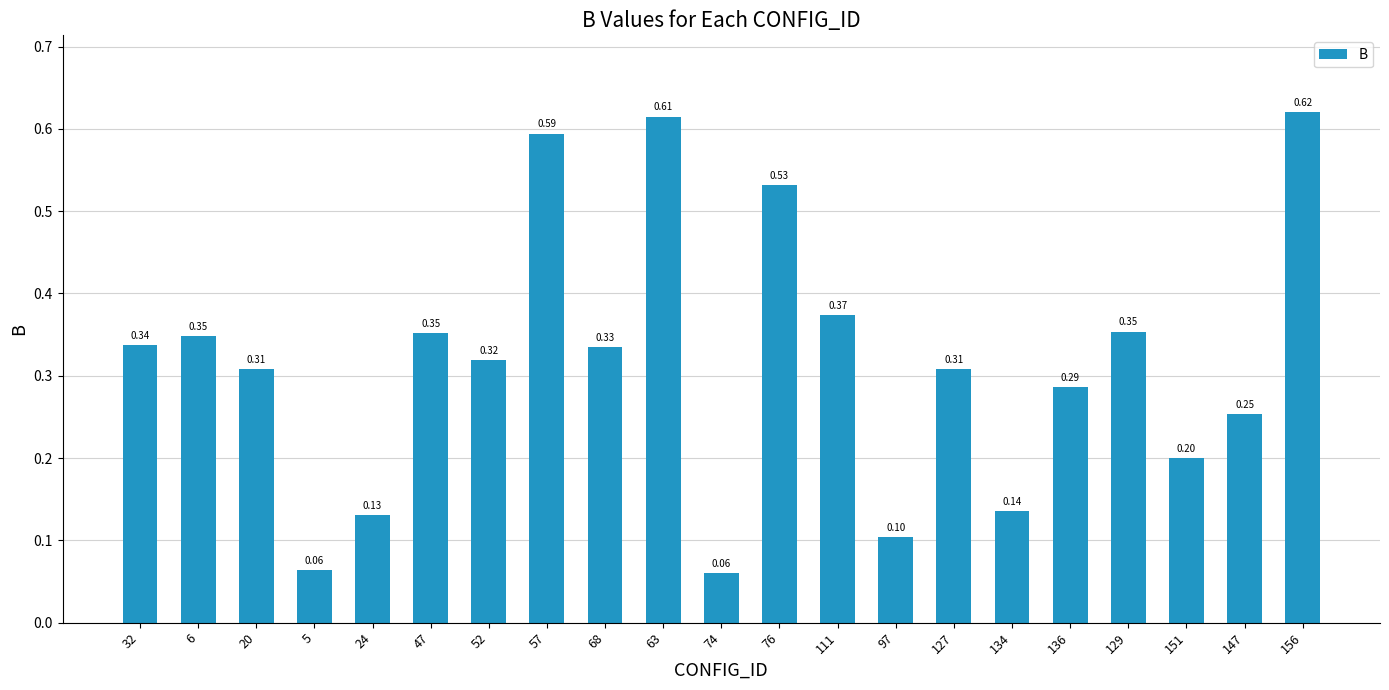

How many distinct data groups are displayed?

1